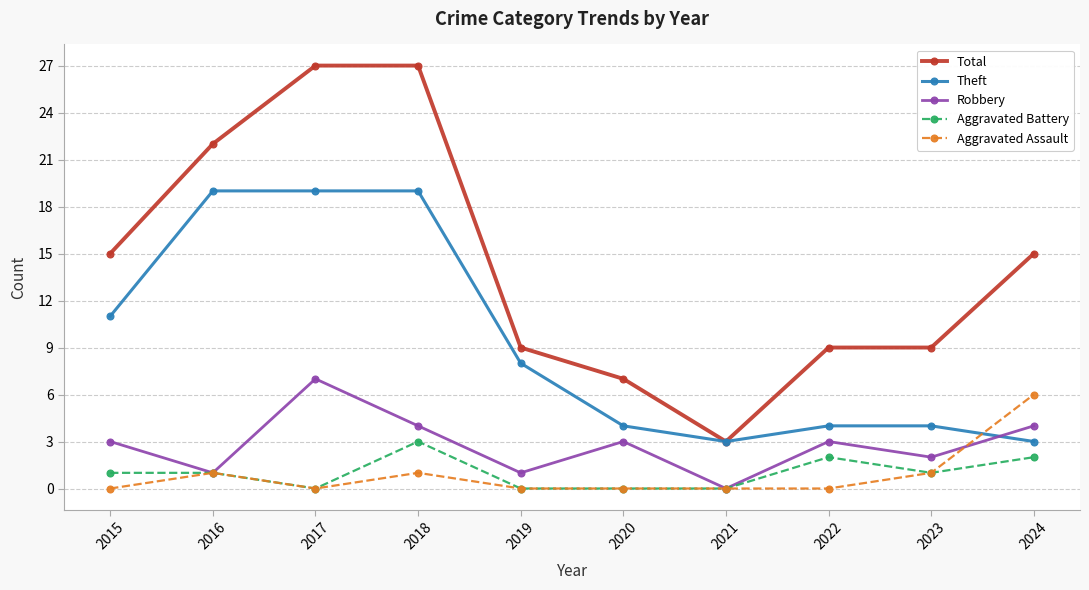

What are all the series names shown in the legend?

Total, Theft, Robbery, Aggravated Battery, Aggravated Assault